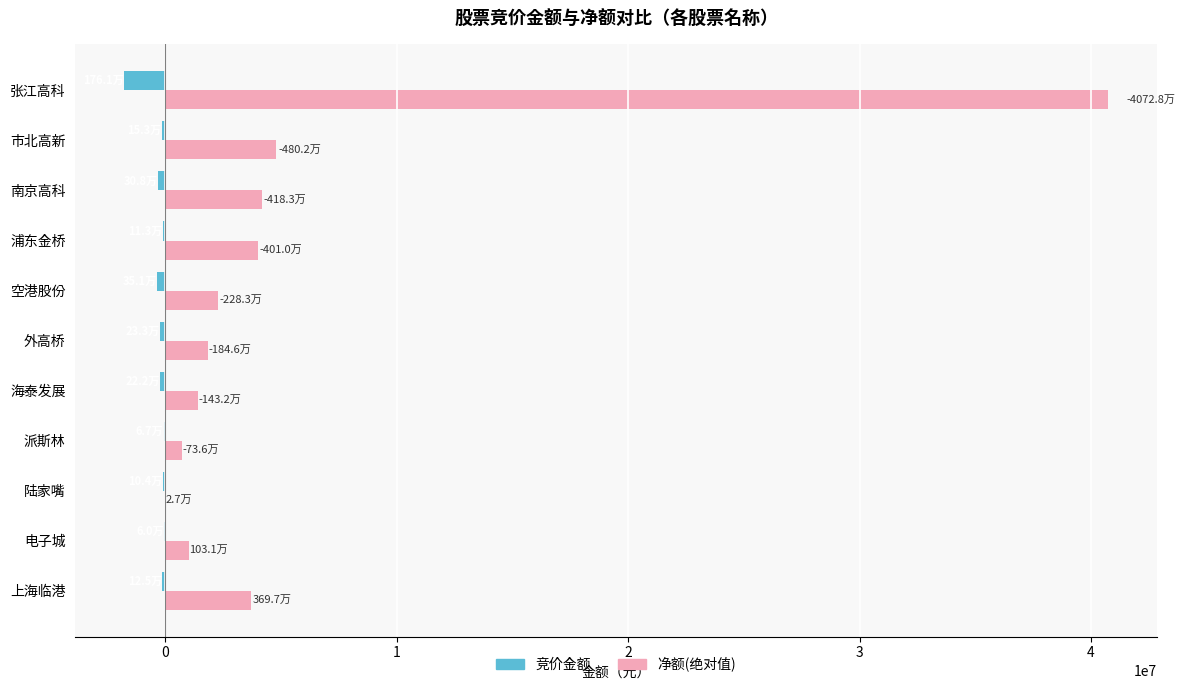

True or false: 净额(绝对值) has a value of 1845599 at 外高桥.

True